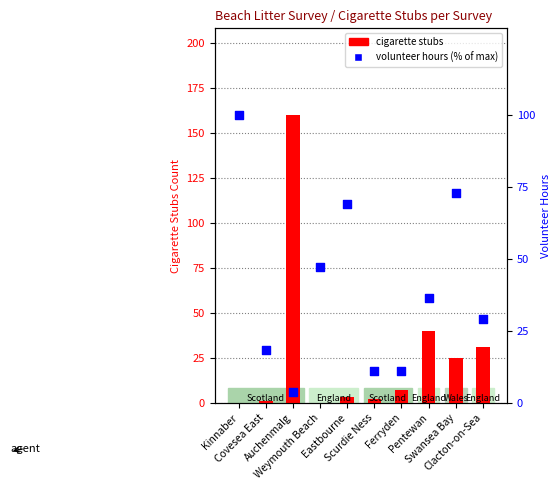

Which series has the largest total across all categories?

volunteer hours (% of max)